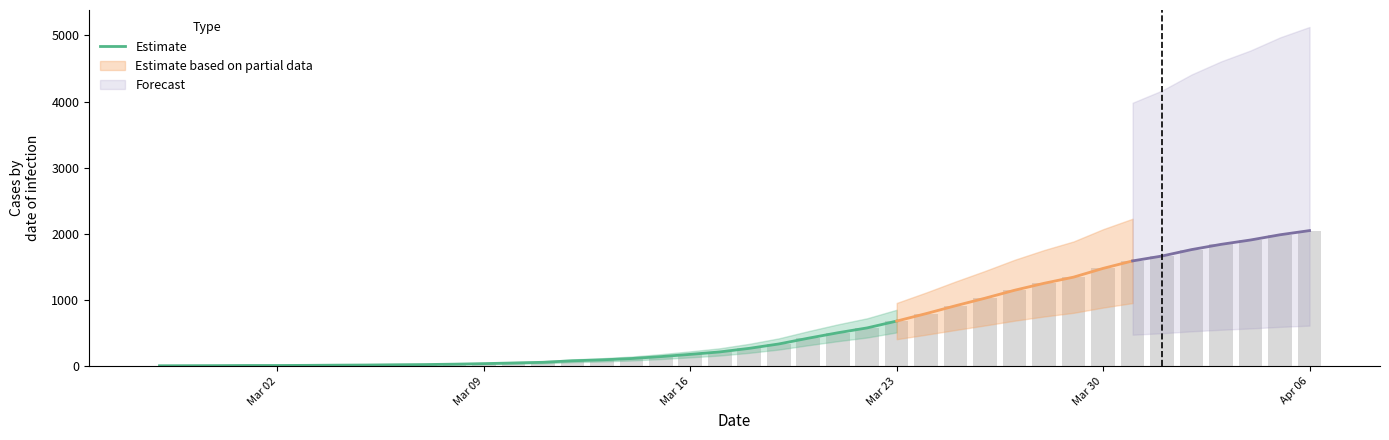

What is the sum of all values?

3999